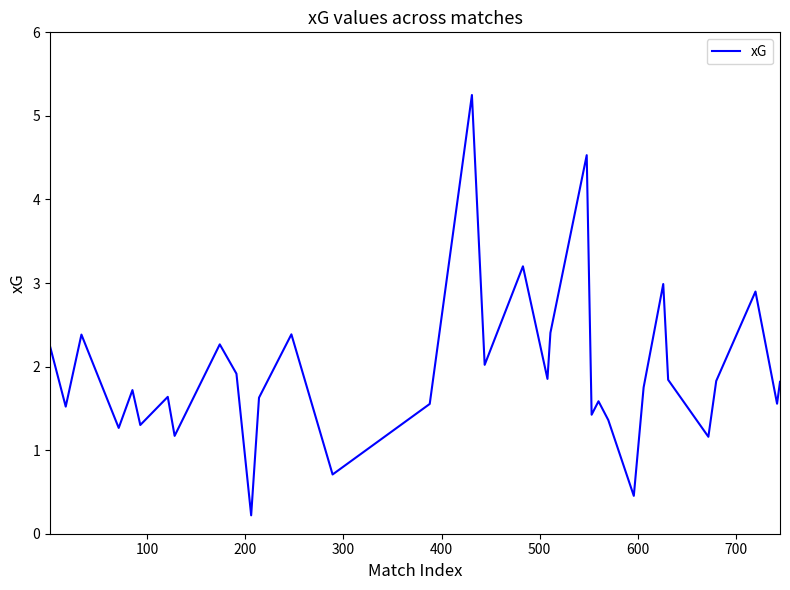

What is the difference between the maximum and minimum values?

5.0